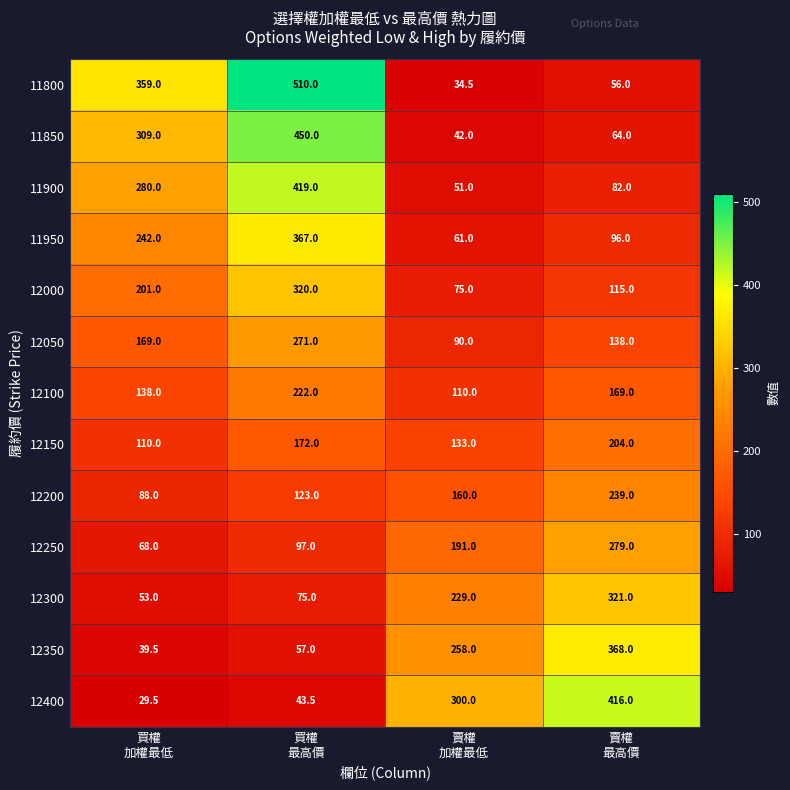

What is the minimum value for 11800?

34.5